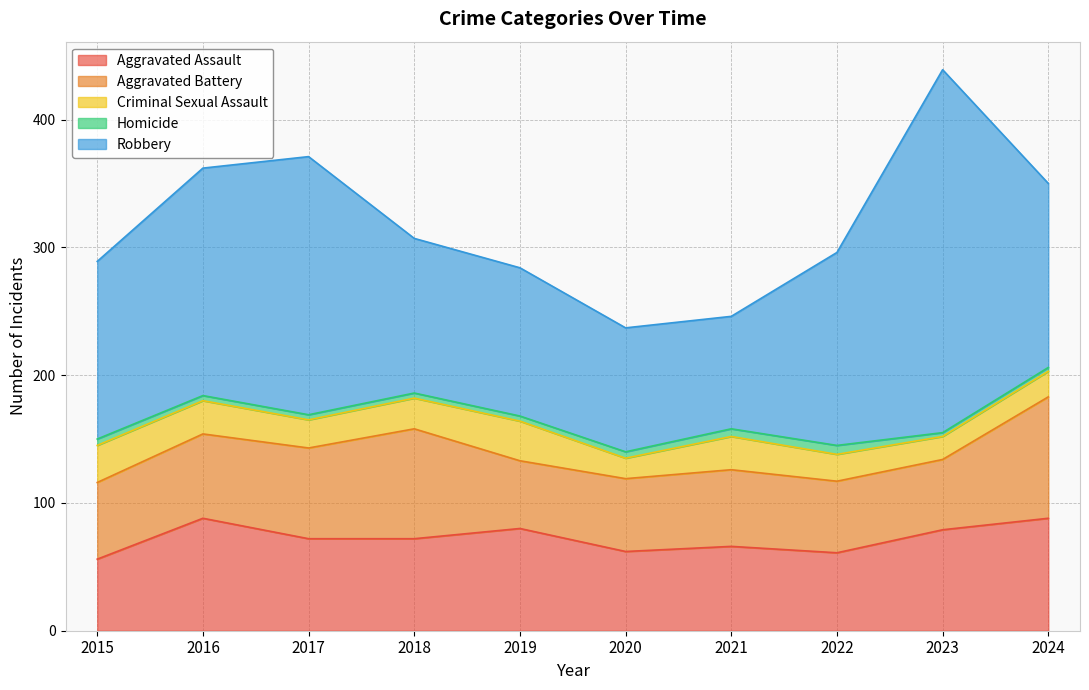

What is the sum of the Aggravated Battery values at 2017 and 2019?

124